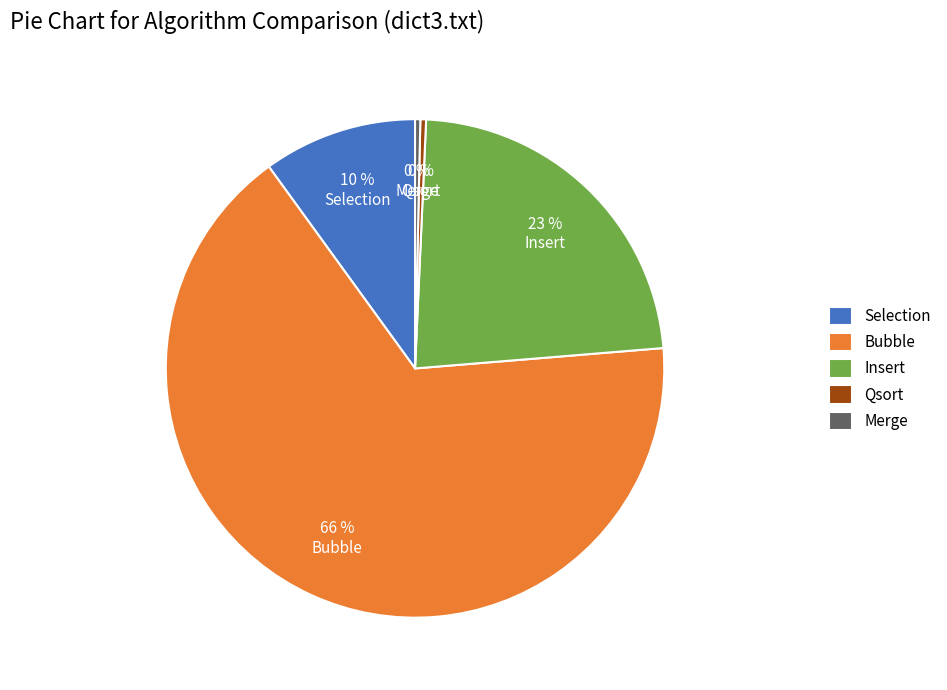

Does any single category account for the majority?

Yes